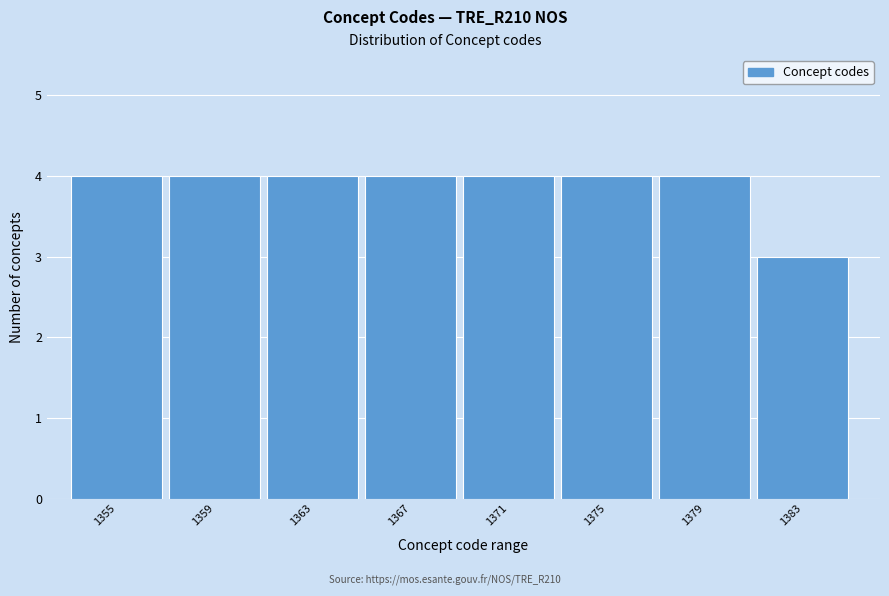

Reading right to left, extract all data points from this chart.

1383=3	1379=4	1375=4	1371=4	1367=4	1363=4	1359=4	1355=4